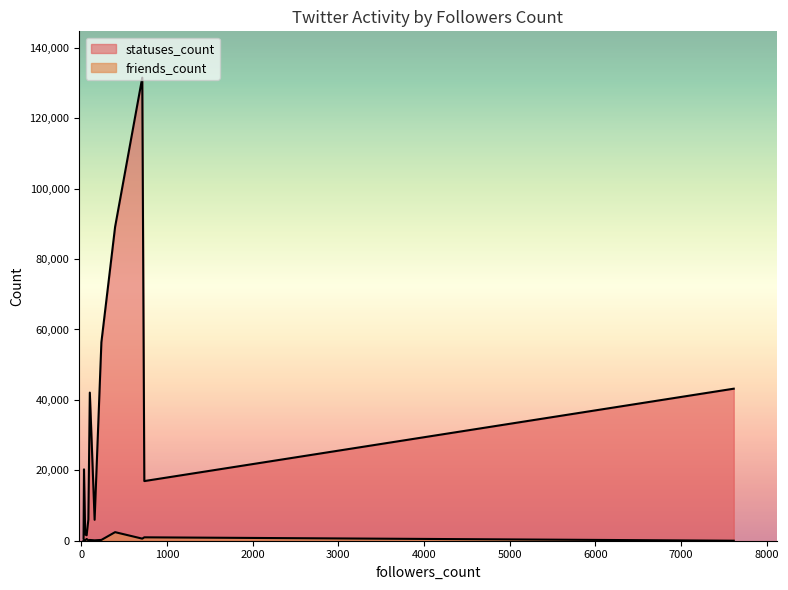

How many values in the statuses_count series are below 6017?

7